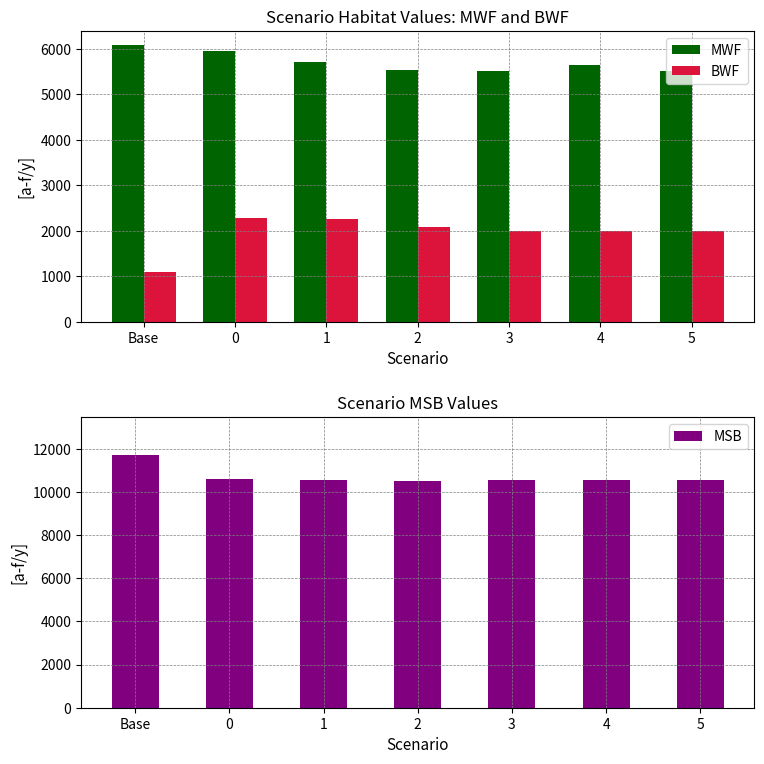

The MSB series shows 7299.1 at 4. True or false?

False